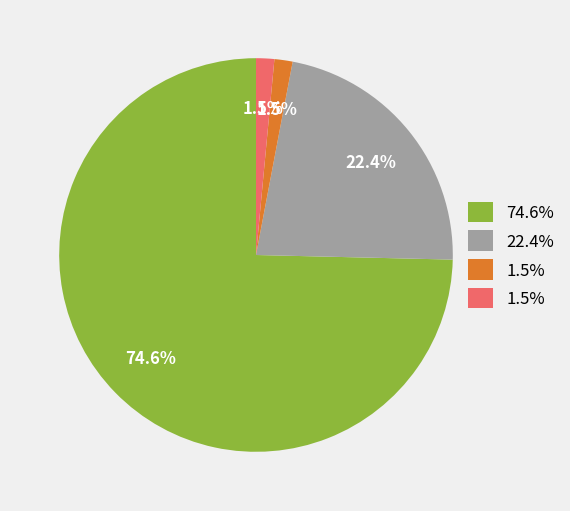

Does any single category account for the majority?

Yes